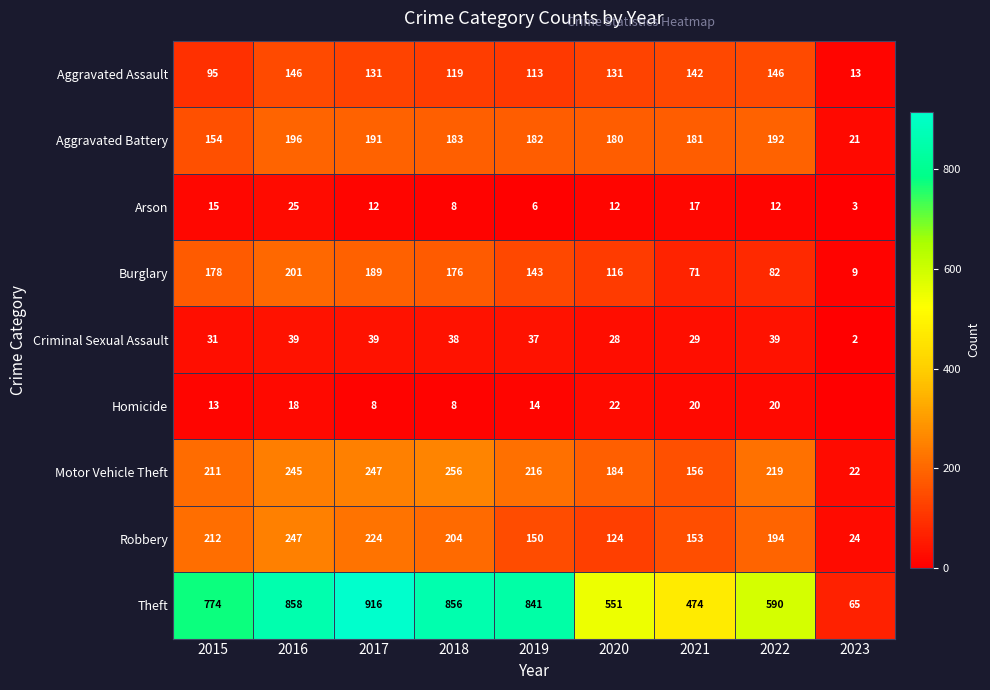

How many categories are shown in the chart?

9